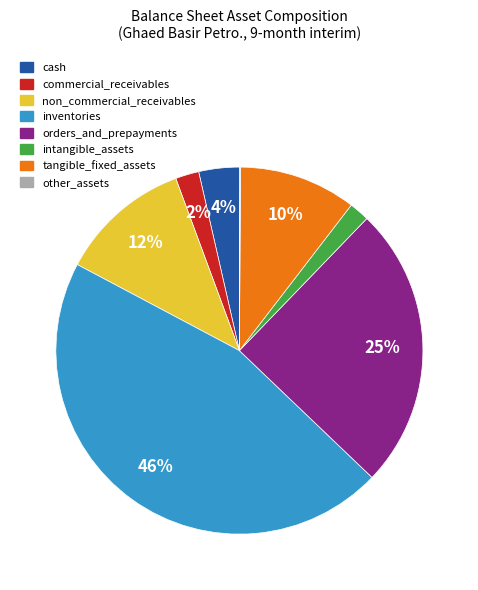

To the nearest percent, what is the combined percentage of intangible_assets and orders_and_prepayments?

27%